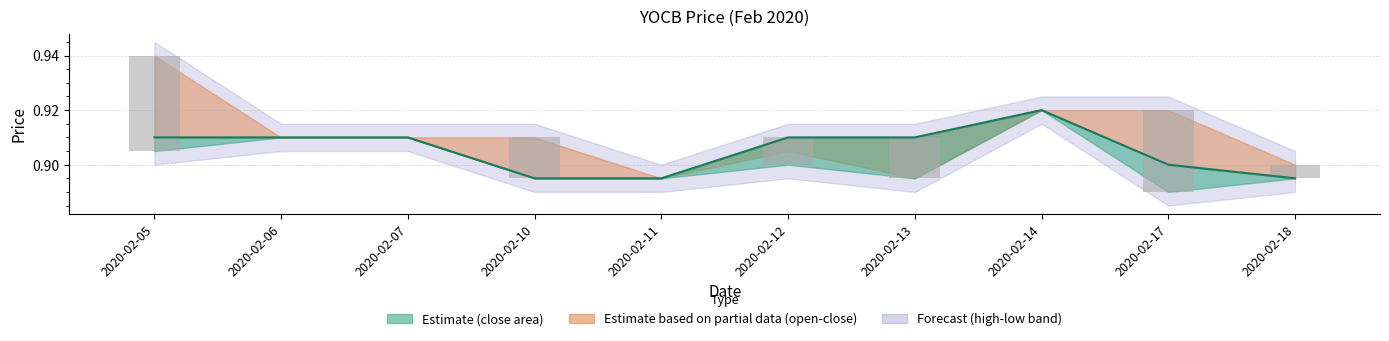

Does the chart contain stacked bars?

No